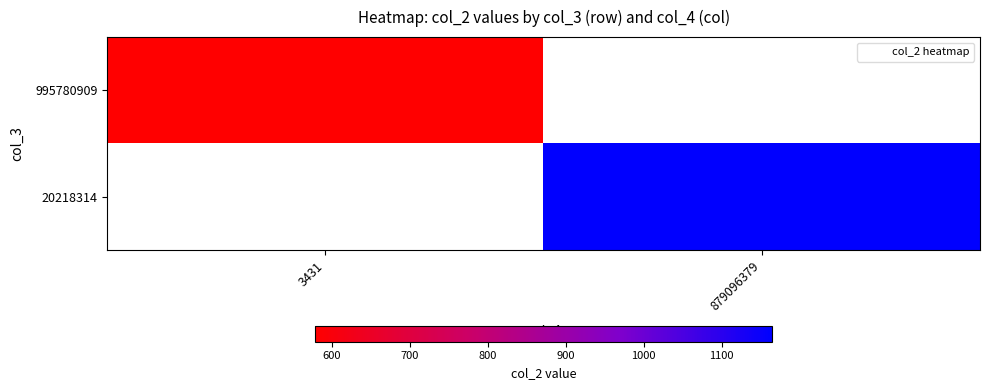

At how many categories does at least one series exceed 844?

1